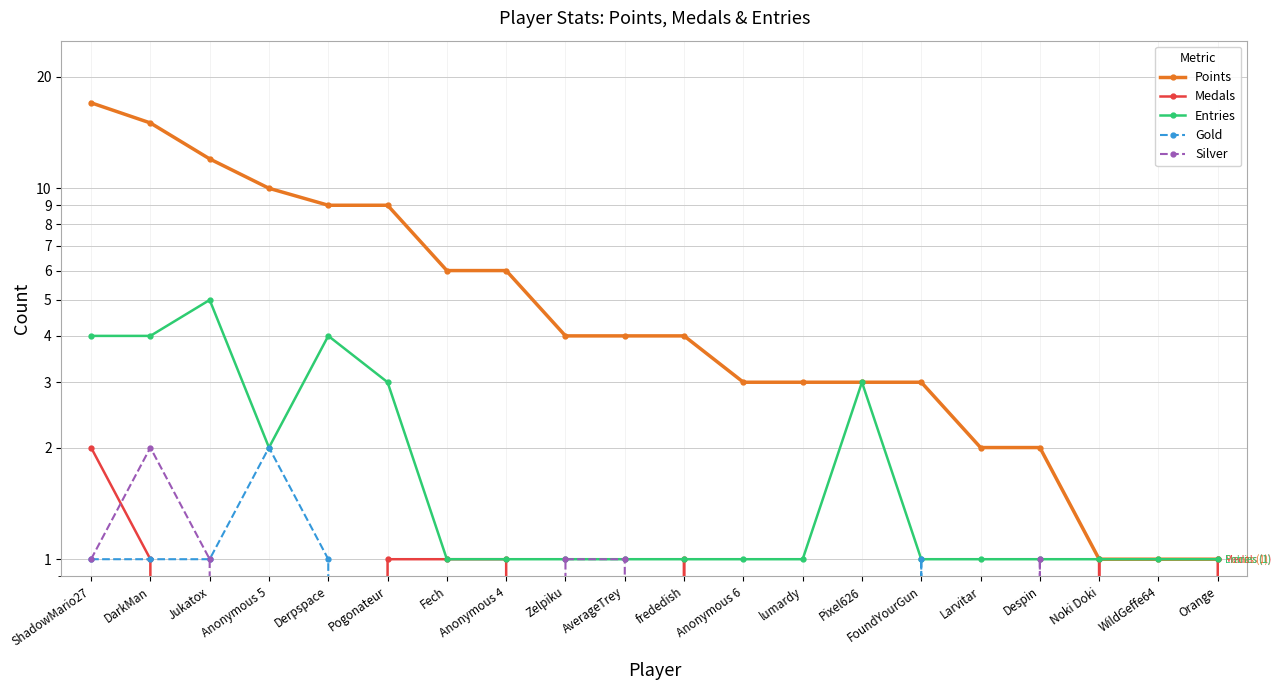

True or false: Entries and Medals cross at least once.

False